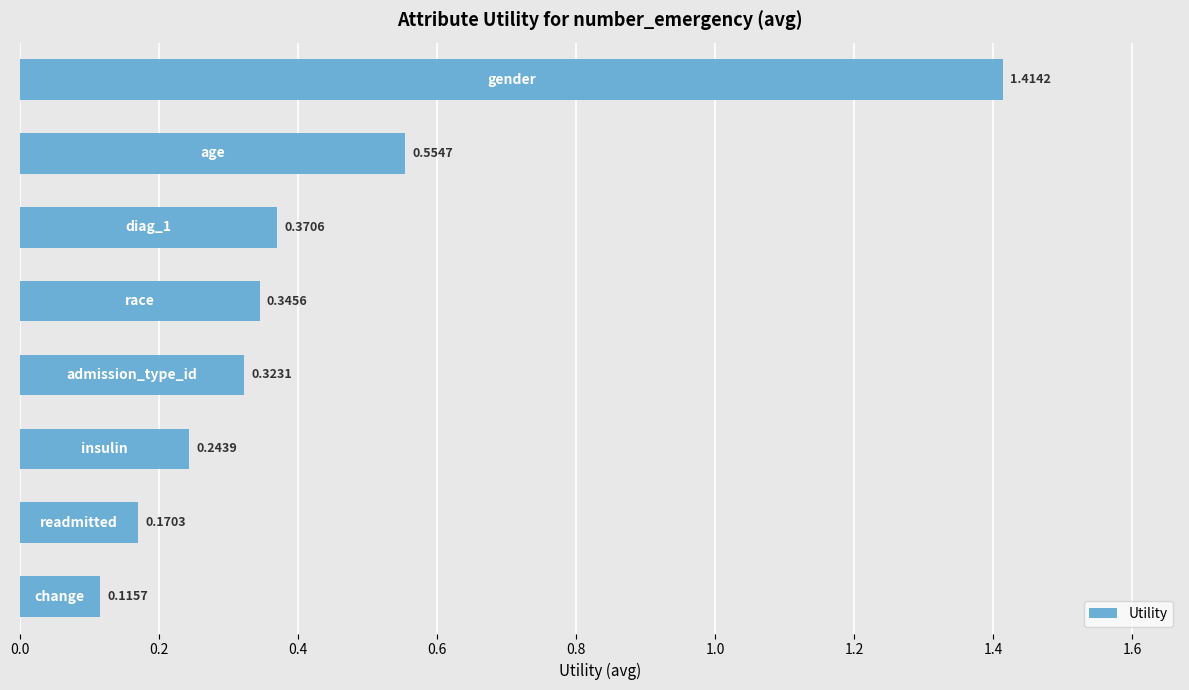

What is the difference between the maximum and minimum values?

1.3